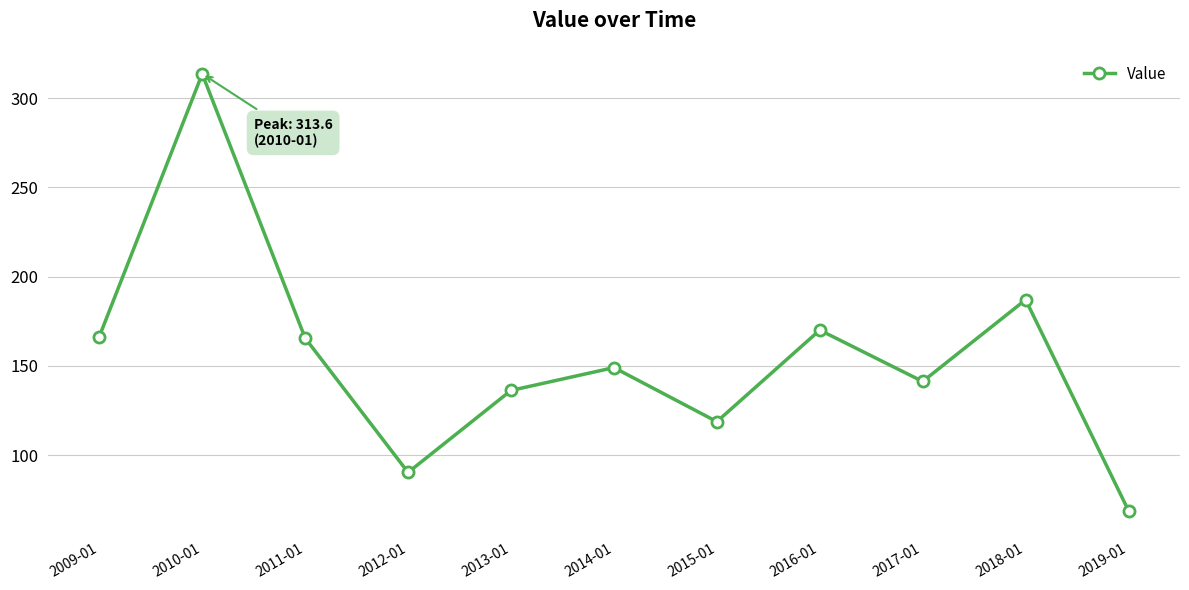

At which label is the value closest to 191?

2018-01